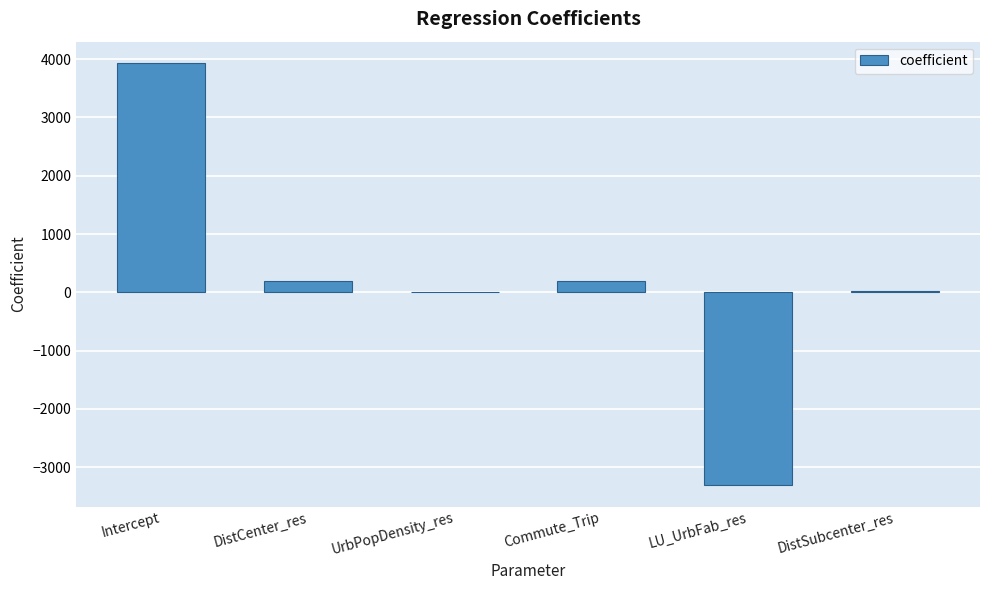

What is the change in value from Commute_Trip to LU_UrbFab_res?

-3504.8